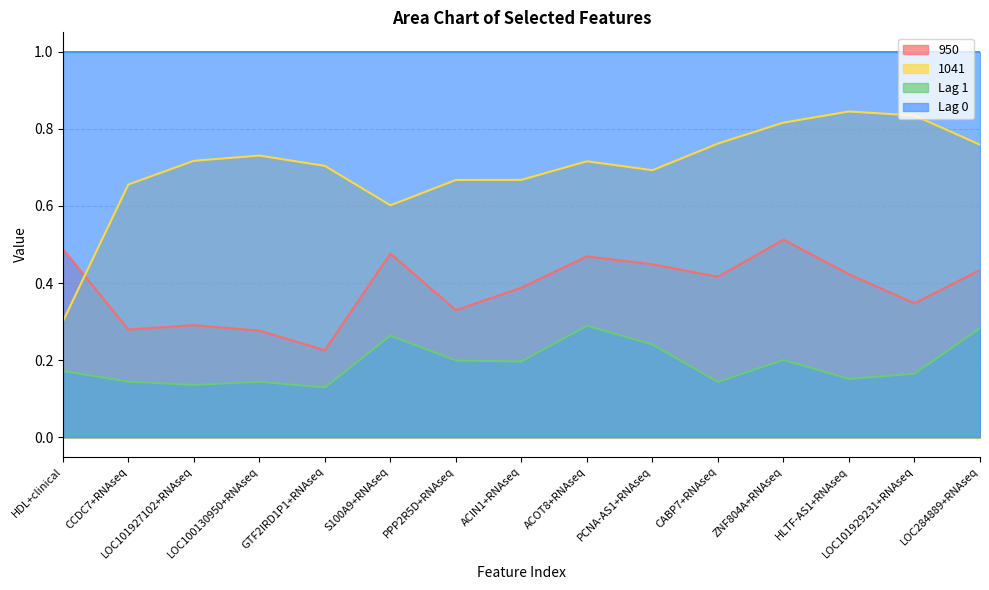

True or false: 1041 has a value of 0.3 at S100A9+RNAseq.

False